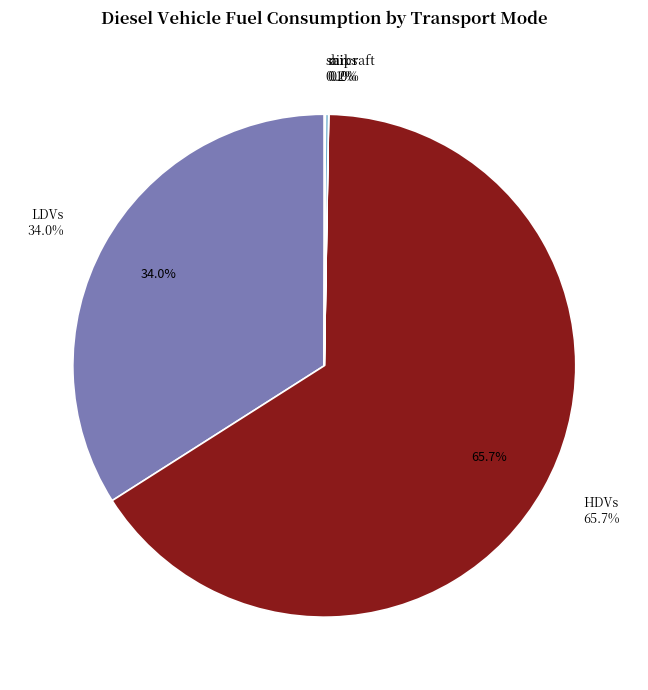

What percentage is the HDVs slice, to the nearest percent?

66%